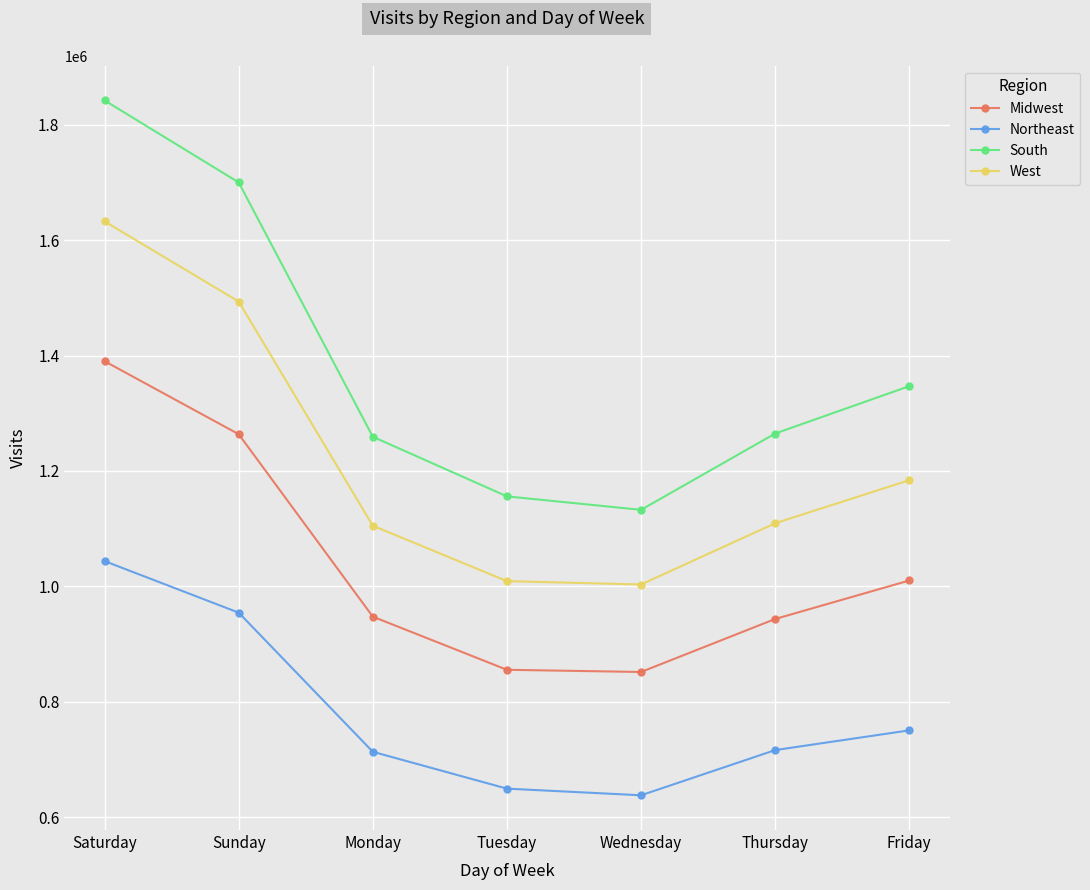

At which category is the sum across all series the highest?

Saturday